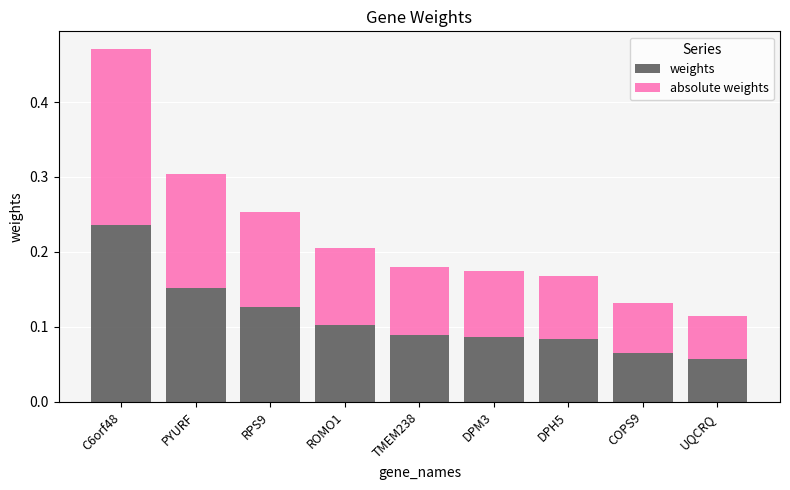

At which category is the sum across all series the highest?

C6orf48